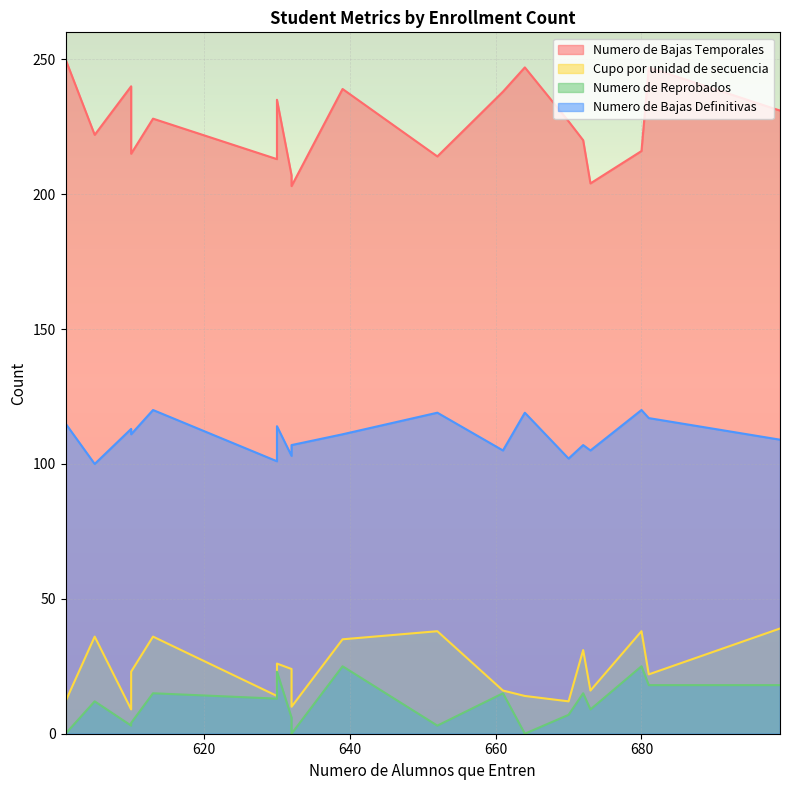

Count the number of data series in this chart.

4